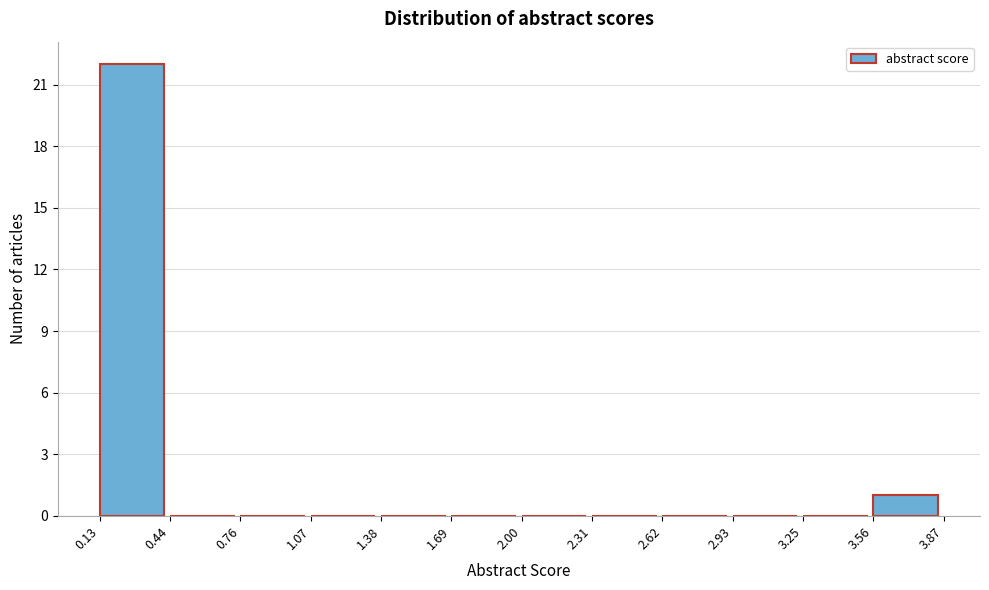

Over which range of the x-axis is the bar tallest?

0.13 to 0.44